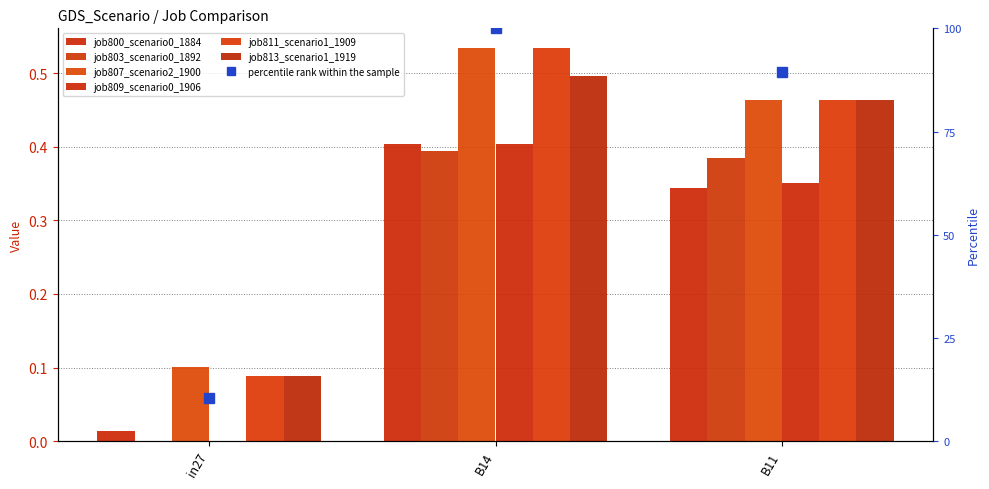

What value does the job807_scenario2_1900 series have at in27?

0.1